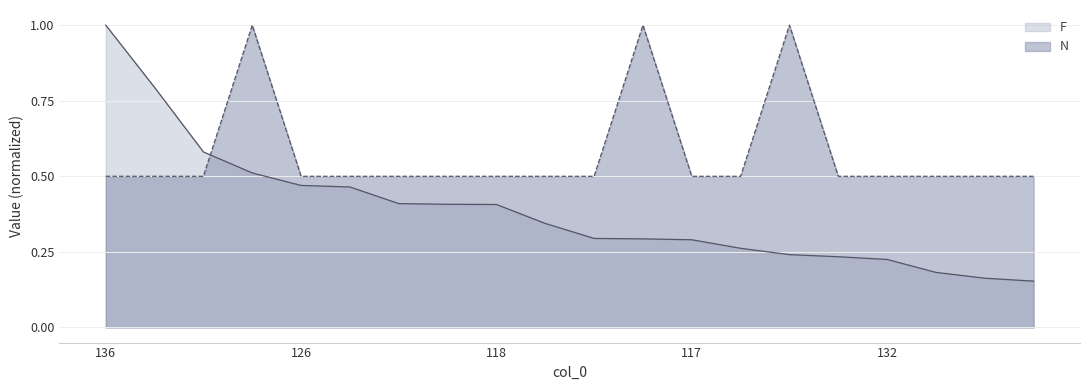

True or false: F and N intersect in this chart.

True